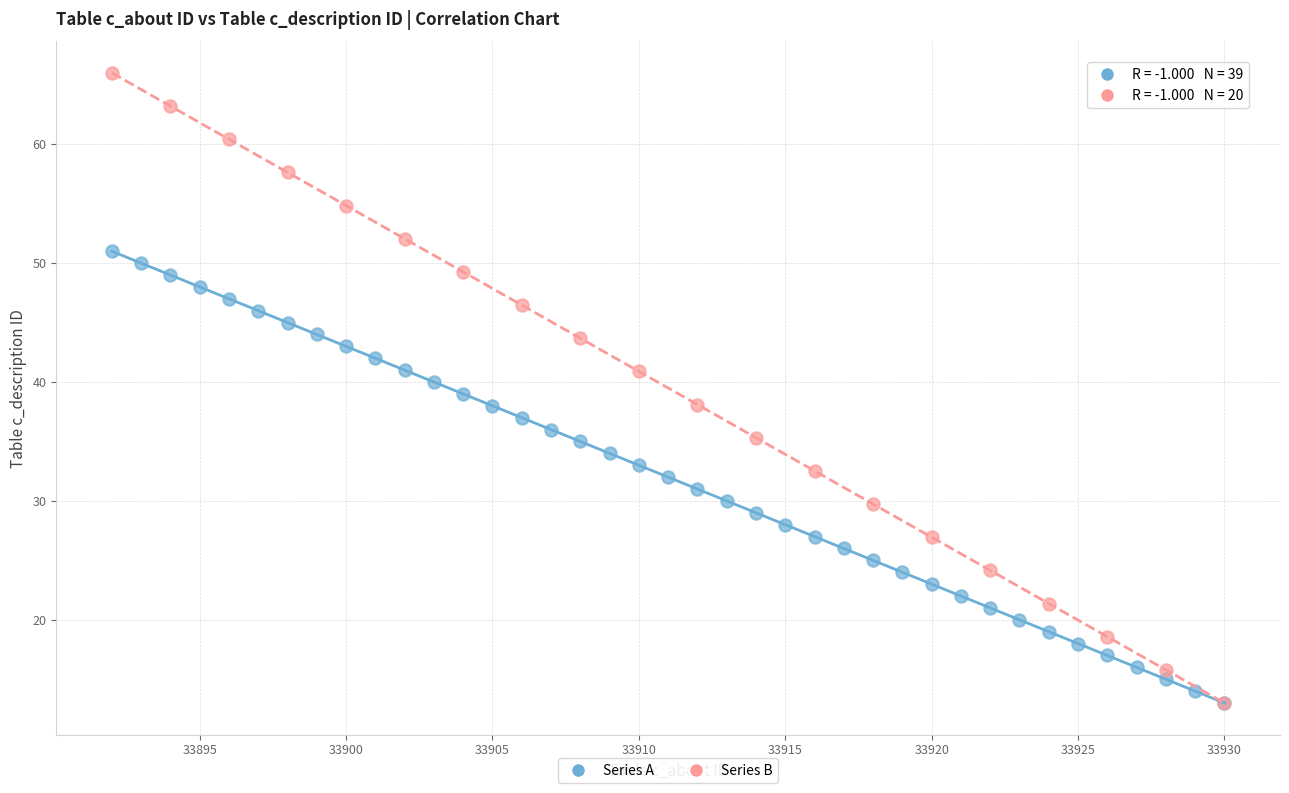

Which series contains the highest Y value?

Series B